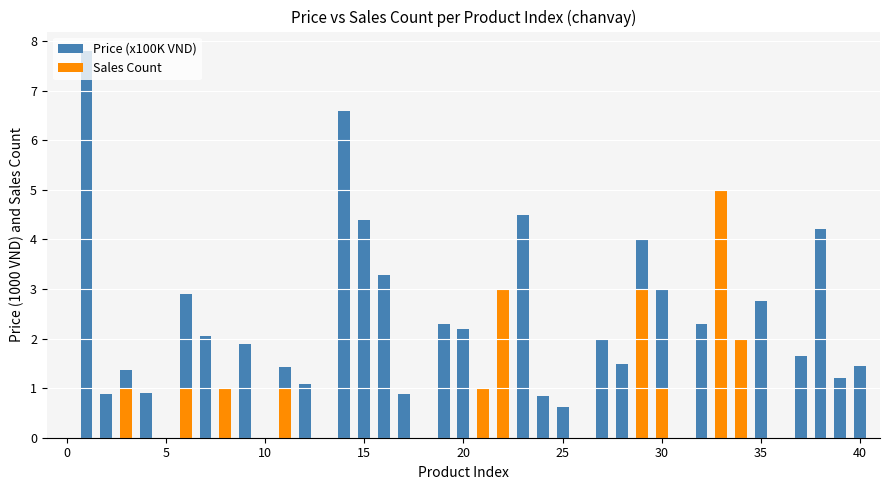

At how many categories does at least one series exceed 2?

16